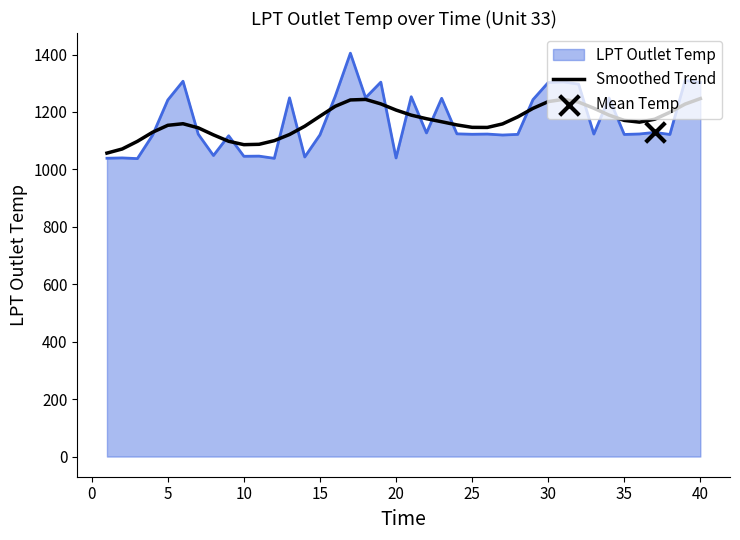

List the series in order of their peak value, highest first.

LPT Outlet Temp, Smoothed Trend